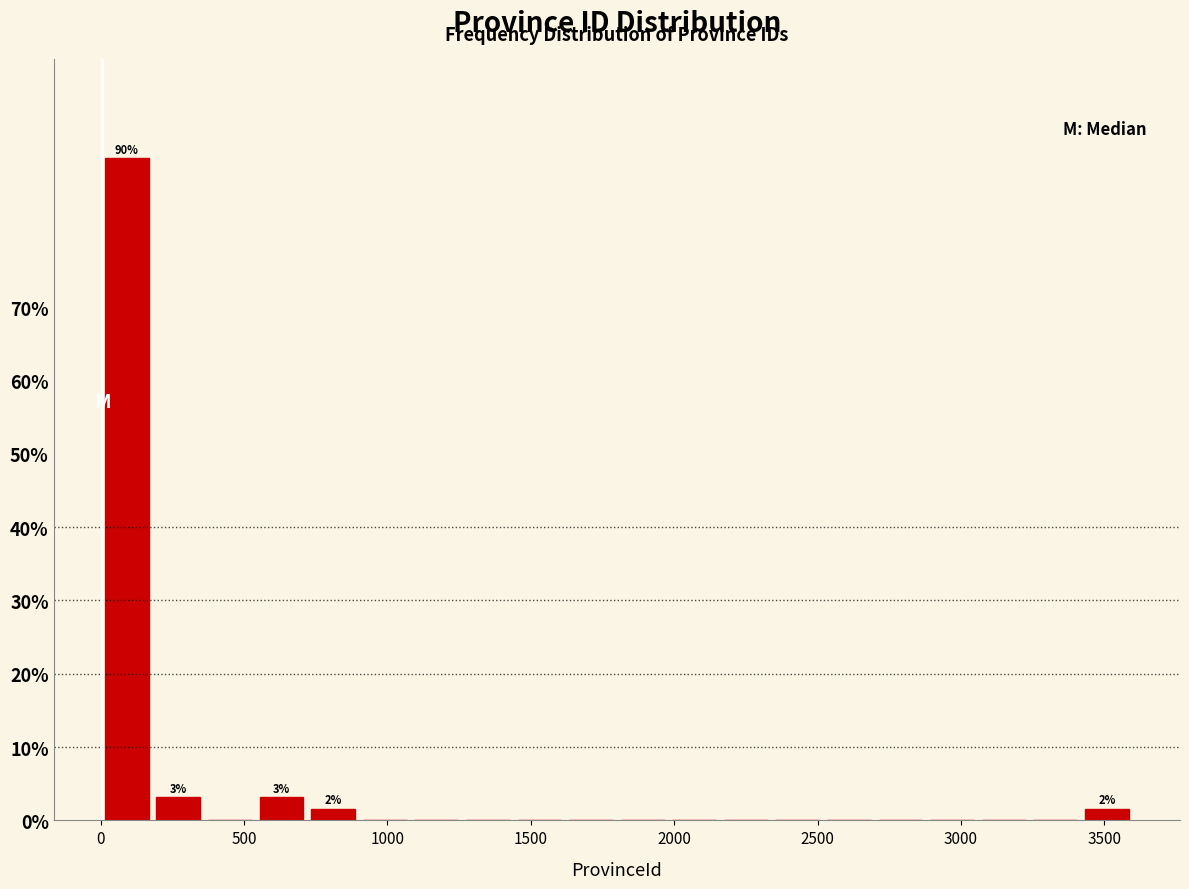

Around what value on the x-axis is the tallest bar? Give the approximate position of its centre, as read against the axis.

100